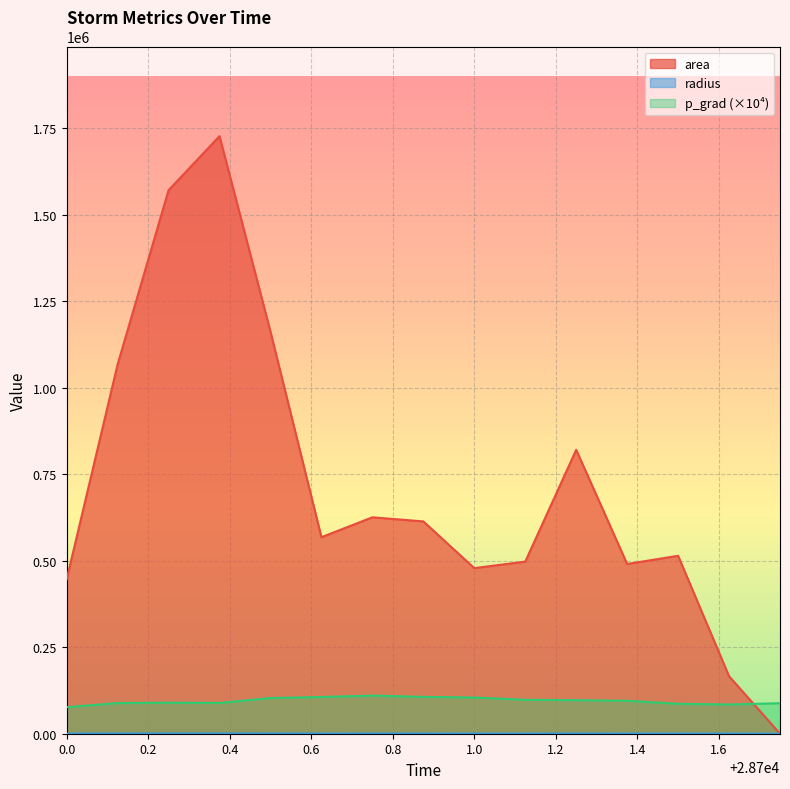

True or false: p_grad and radius intersect in this chart.

False